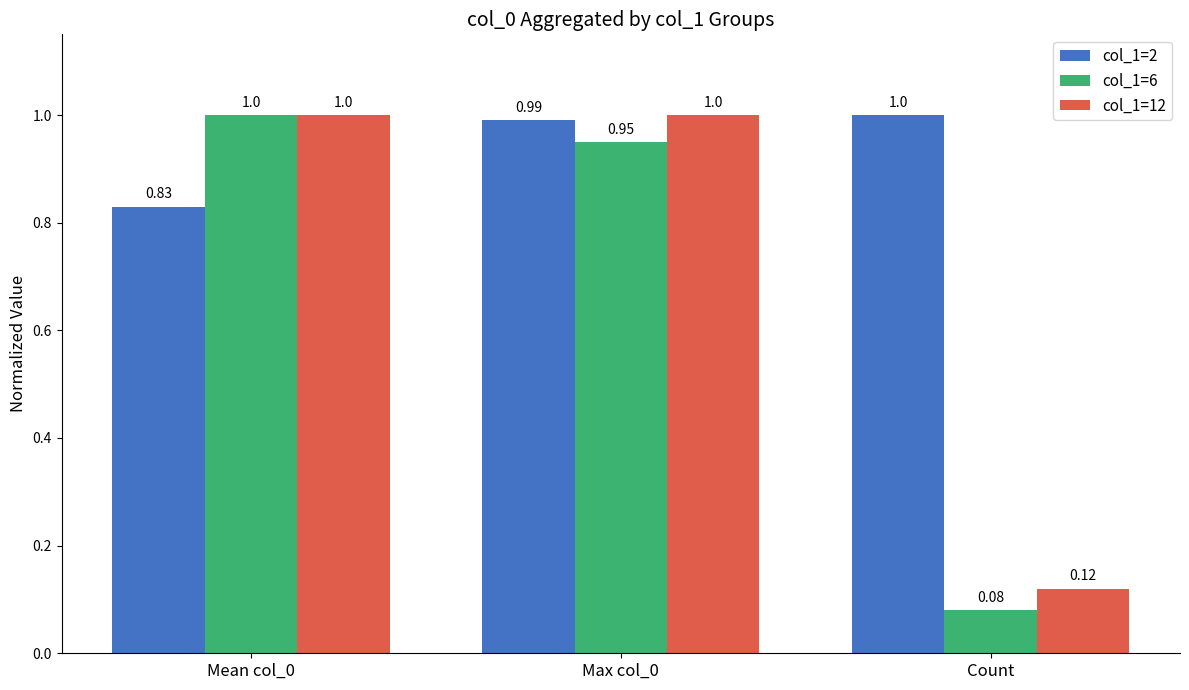

Rank the series at Max col_0 from lowest to highest value.

col_1=6, col_1=2, col_1=12